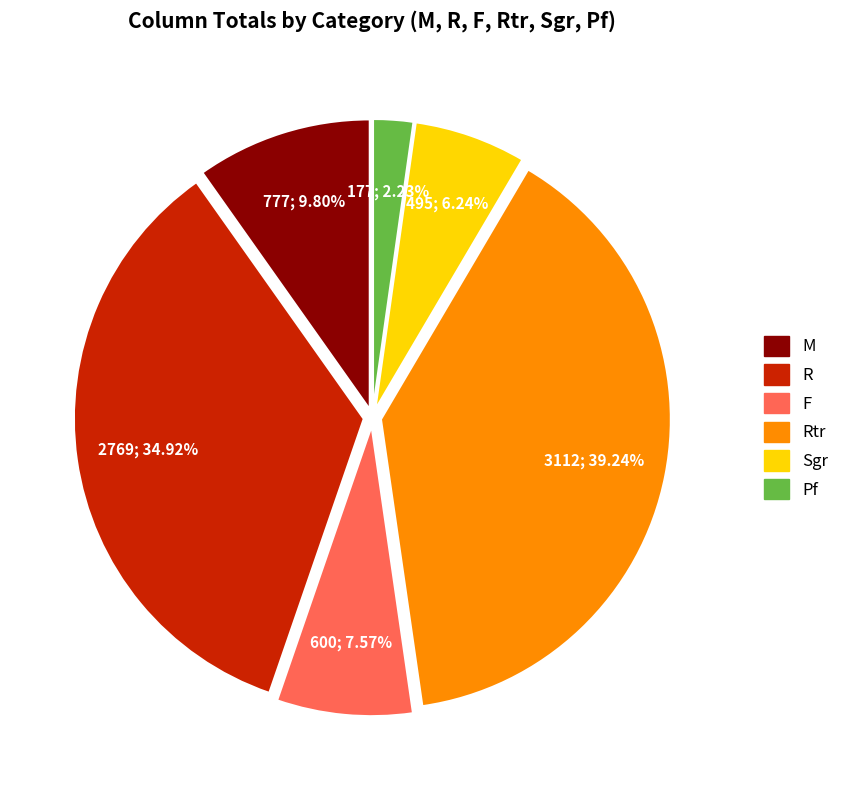

Is there any slice that represents more than half of the pie?

No